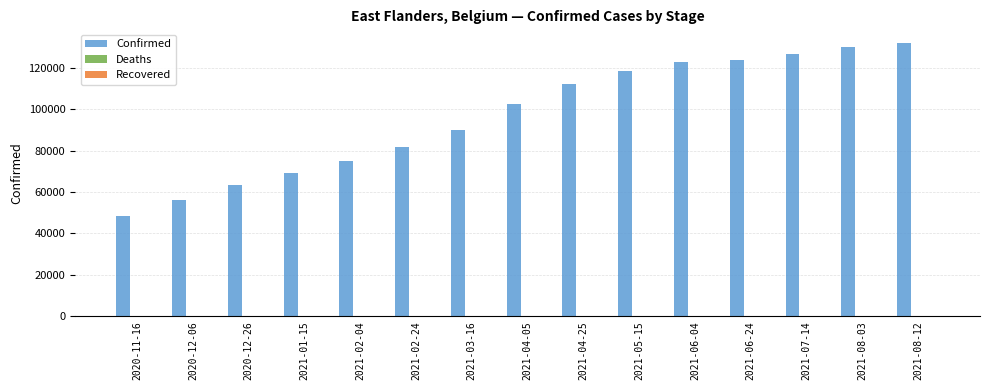

What is the average value?

96791